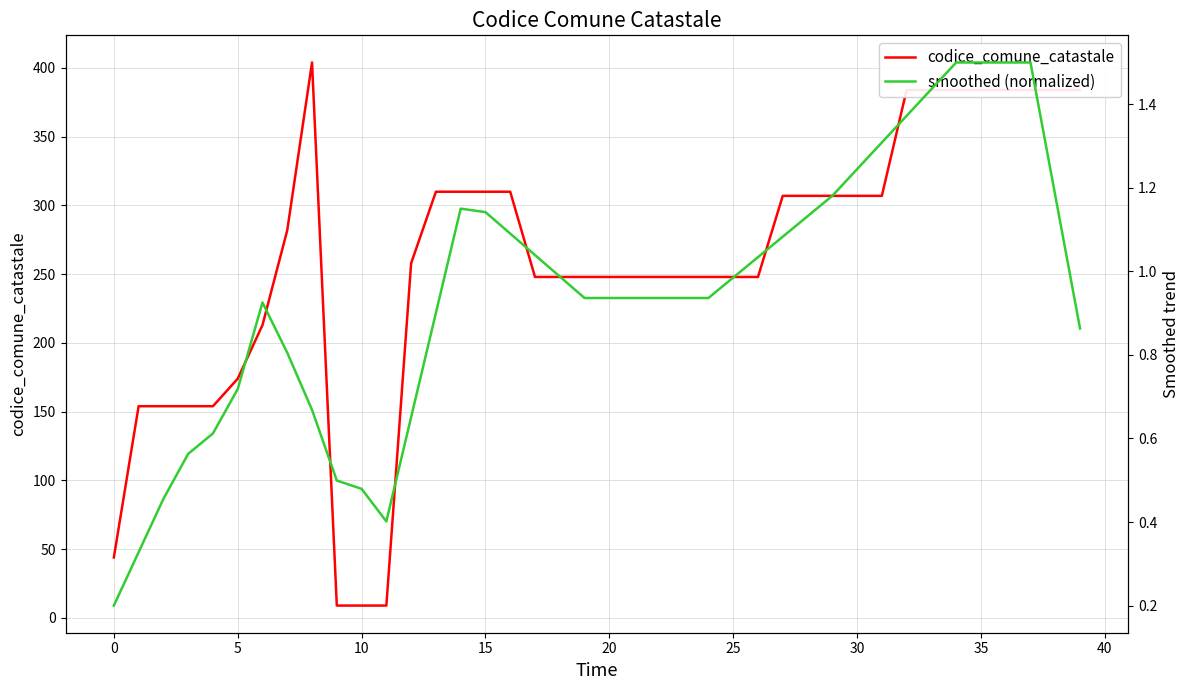

What is the minimum value for codice_comune_catastale?

9